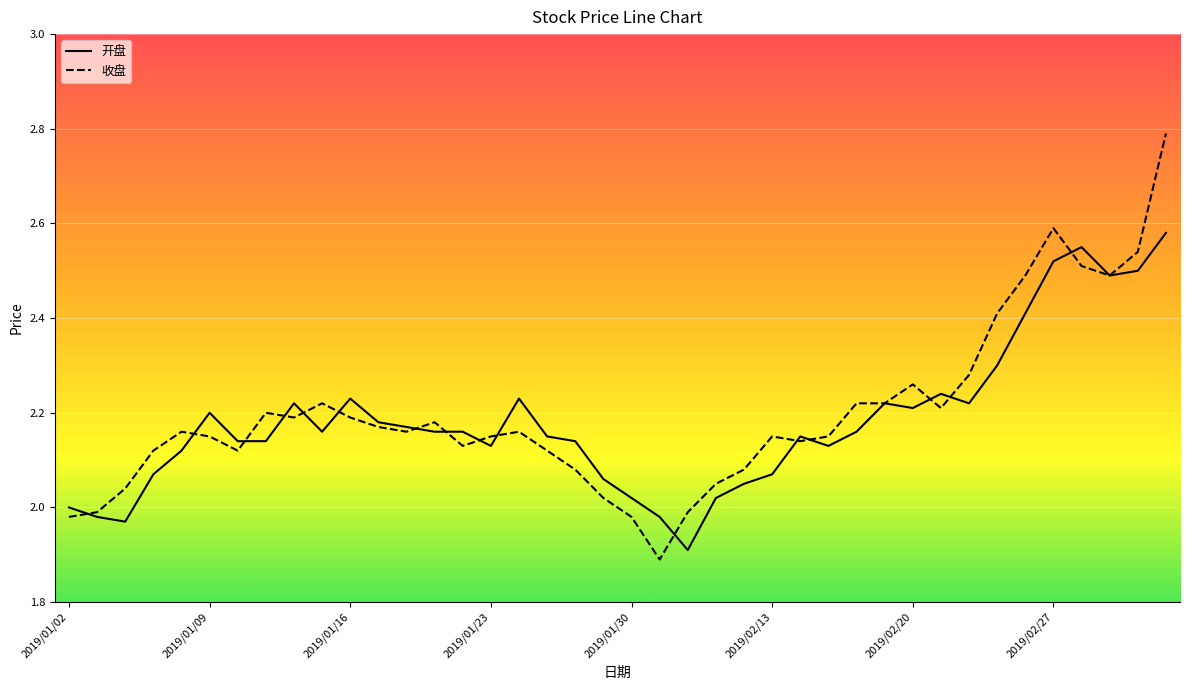

List the series in order of their peak value, lowest first.

开盘, 收盘